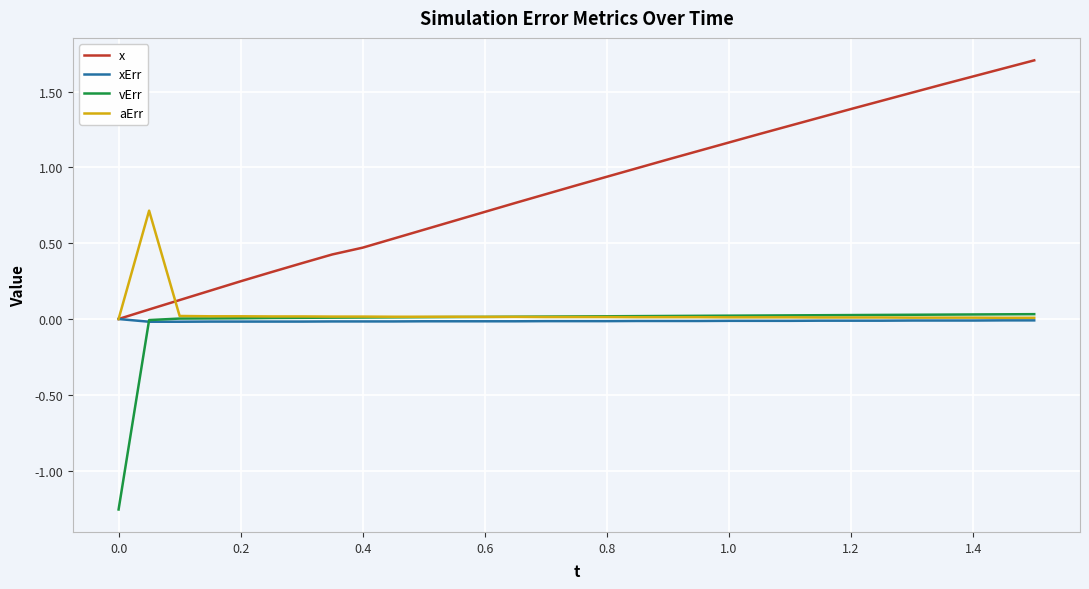

Which series has the largest range (max minus min)?

x